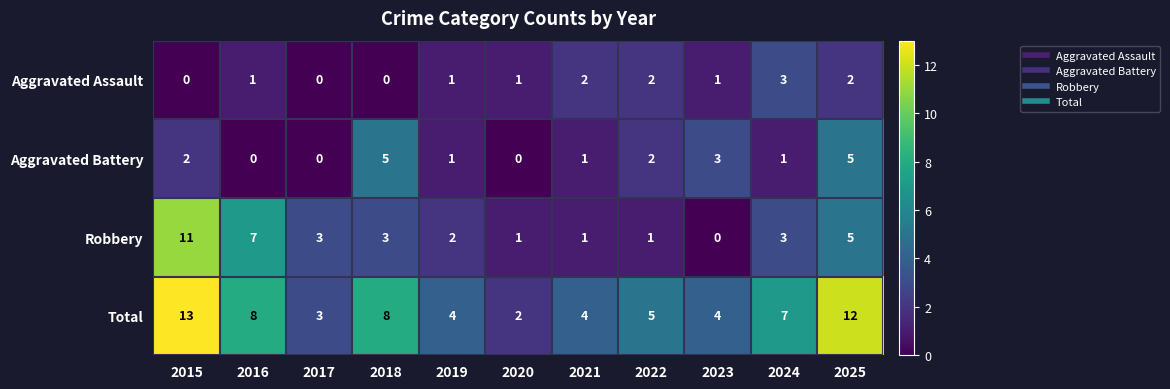

Which category has the highest value across all series?

2015